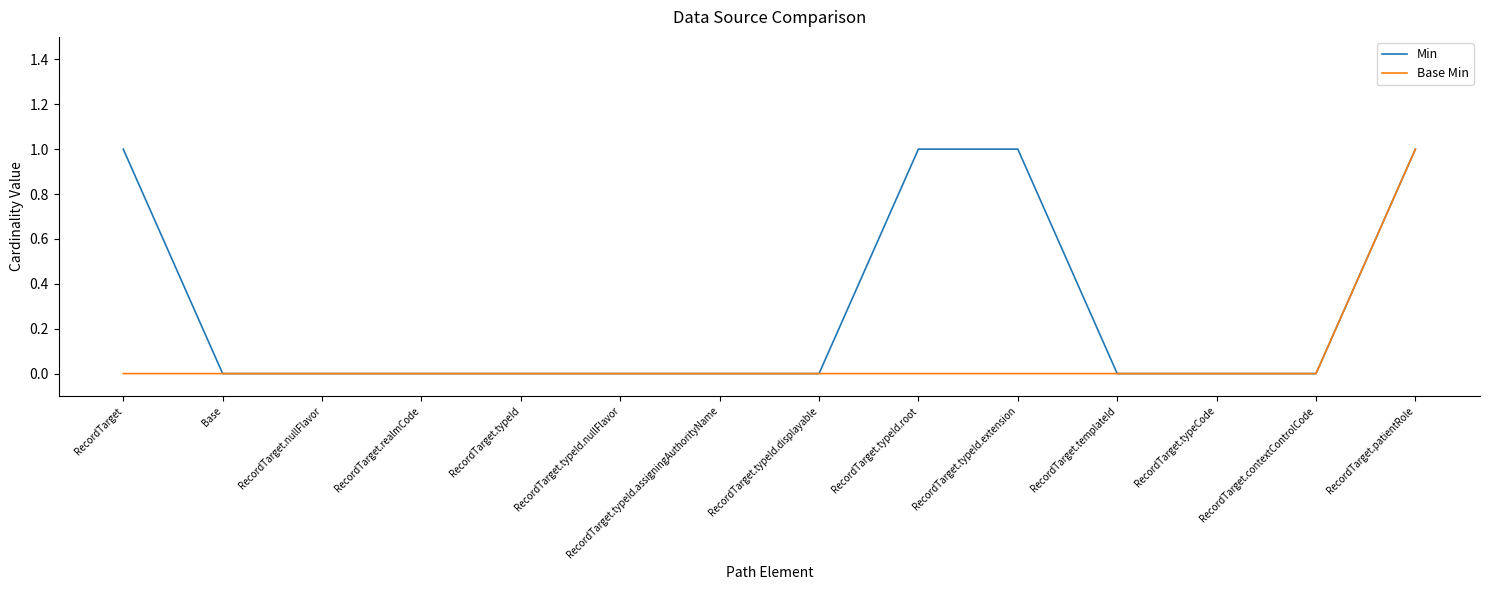

Which category has the highest value in the Base Min series?

RecordTarget.patientRole